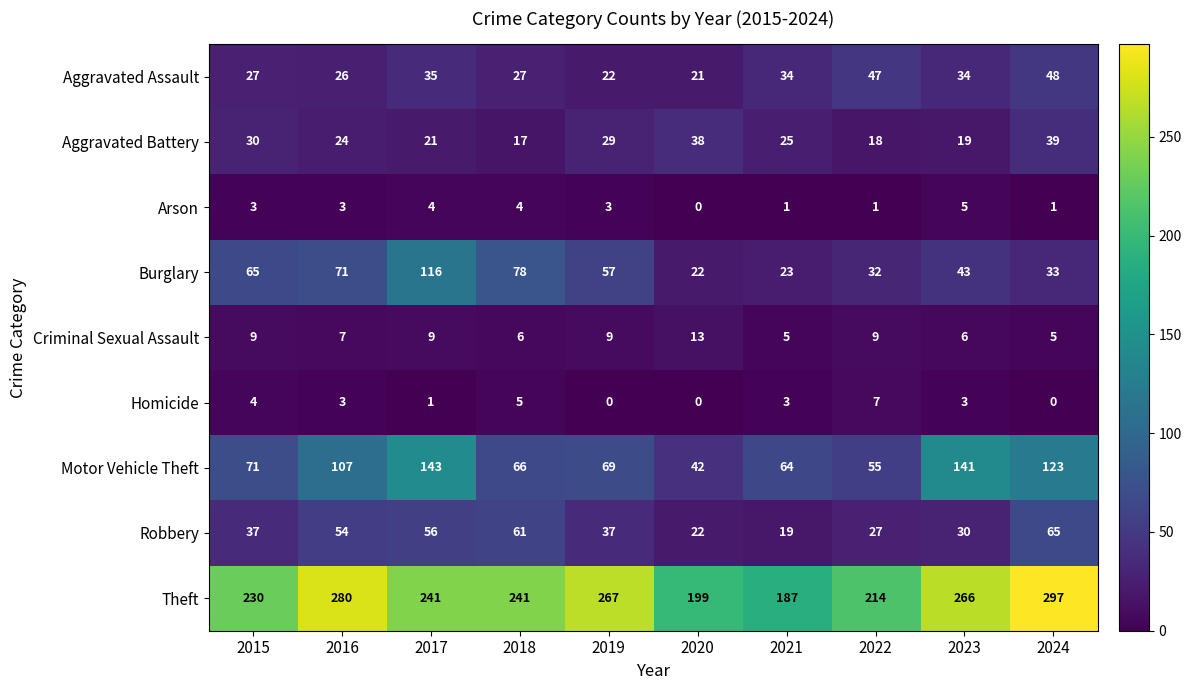

What is the total value across all series at 2020?

357